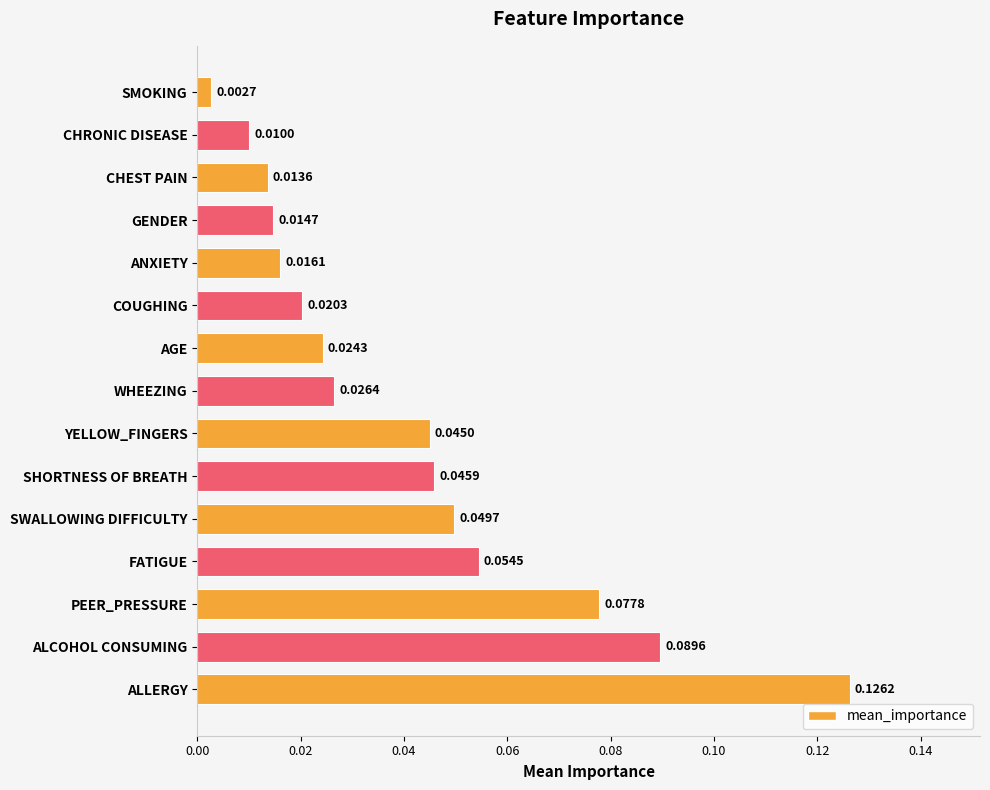

Between YELLOW_FINGERS and ALCOHOL CONSUMING, which is larger?

ALCOHOL CONSUMING